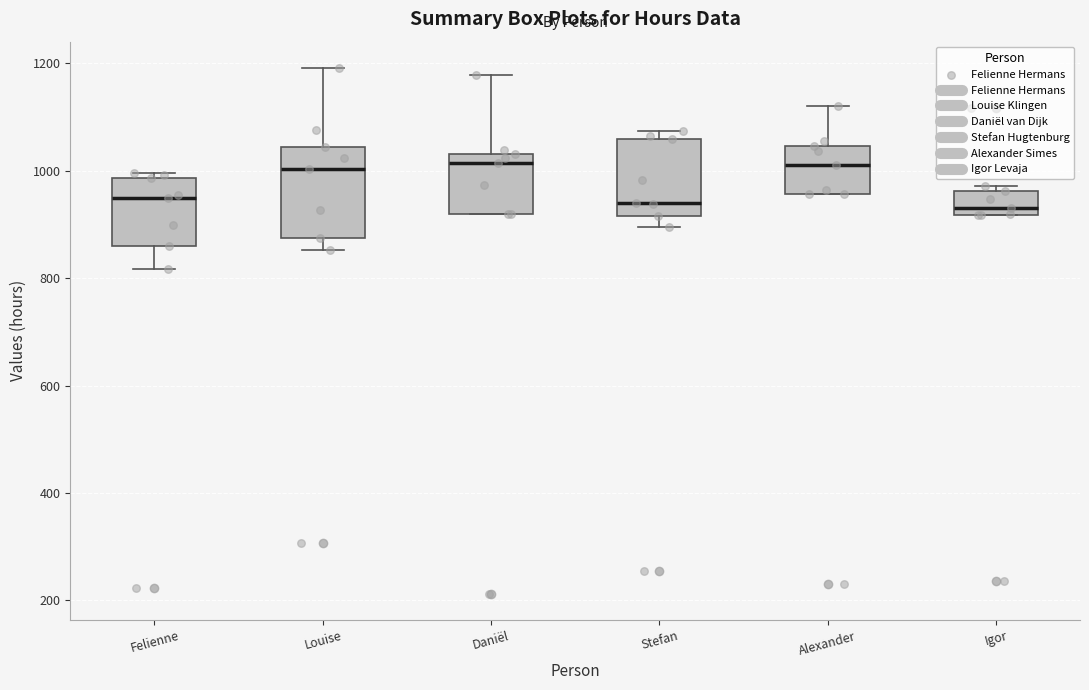

Where is the upper edge of the box for Daniël on the y-axis? The values are not printed on the chart, so give them approximately, as read against the axis.

1040